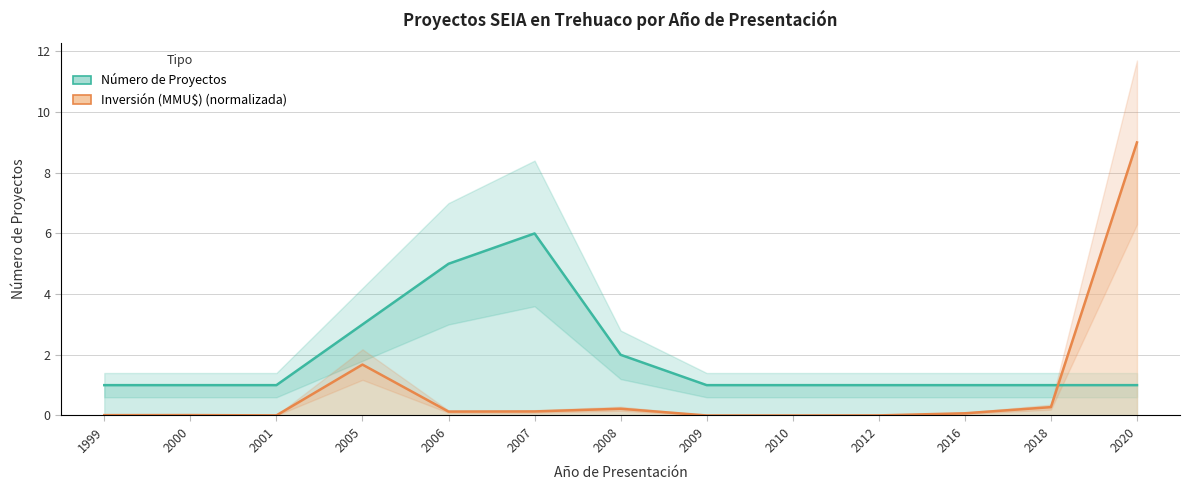

Which series ends up on top after the final intersection of Inversión (MMU$) and Número de Proyectos?

Inversión (MMU$)